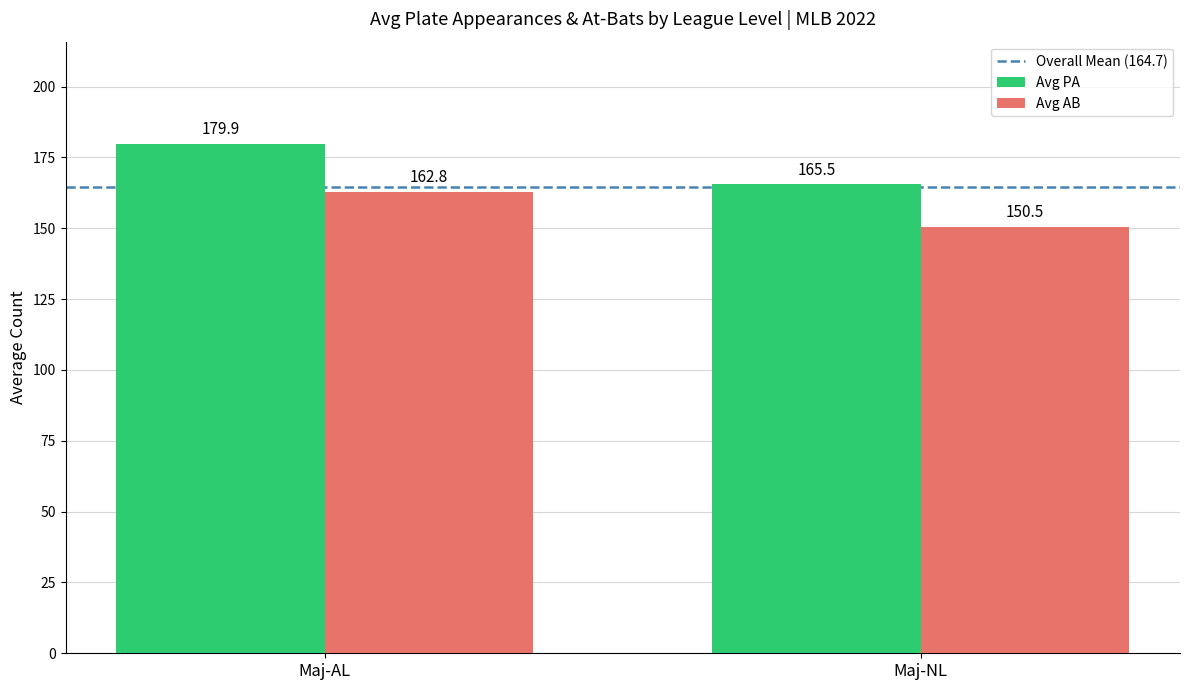

Rank the series by their average value, from highest to lowest.

Avg PA, Avg AB